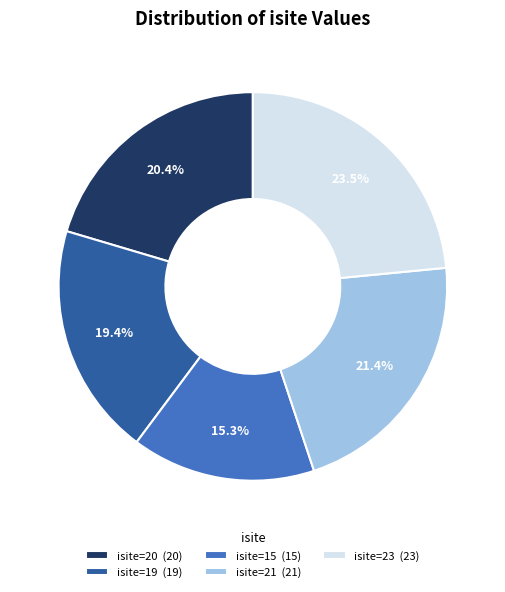

Which category has the biggest portion of the pie?

isite=23 (23)